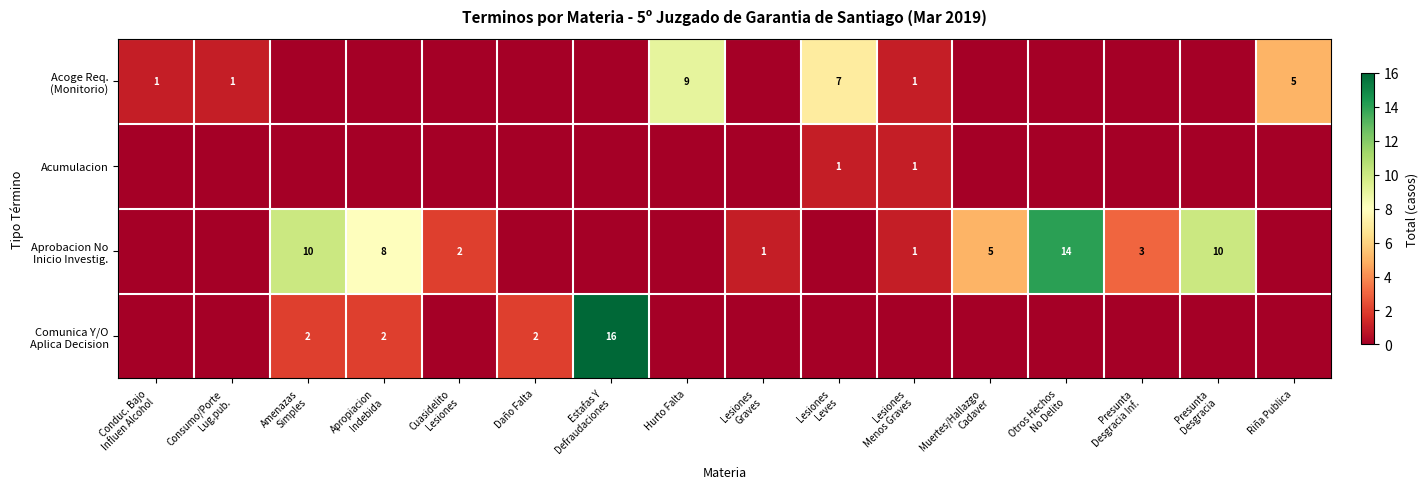

The Aprobacion No Inicio Investig. series shows 0 at Conduc. Bajo Influen Alcohol. True or false?

True